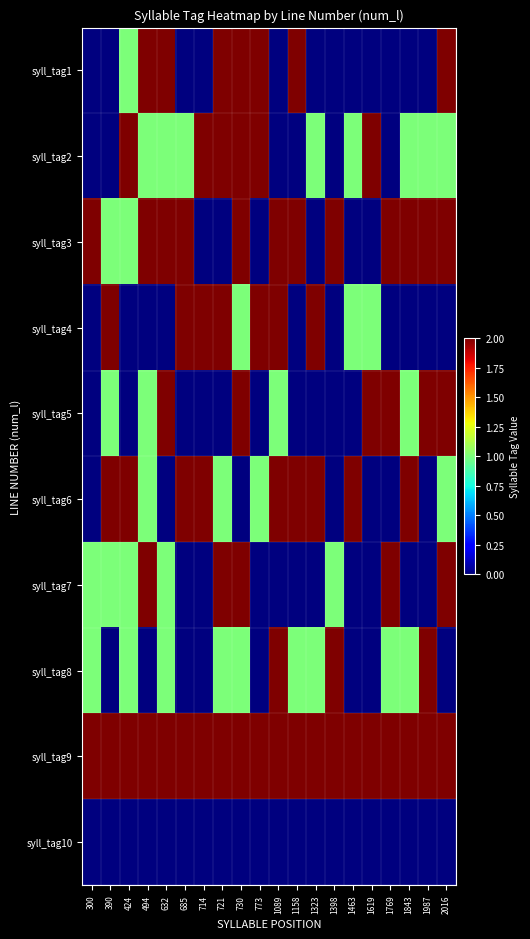

What is the spread (max minus min) of values at 721?

2